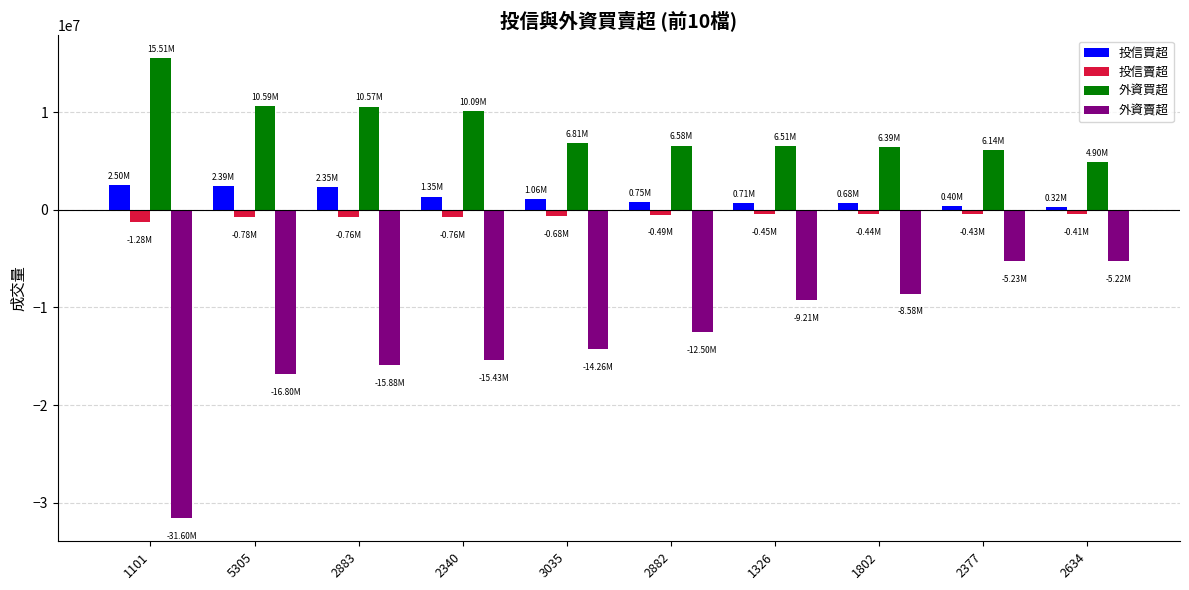

What is the difference between the highest and lowest values at 2883?

26447659